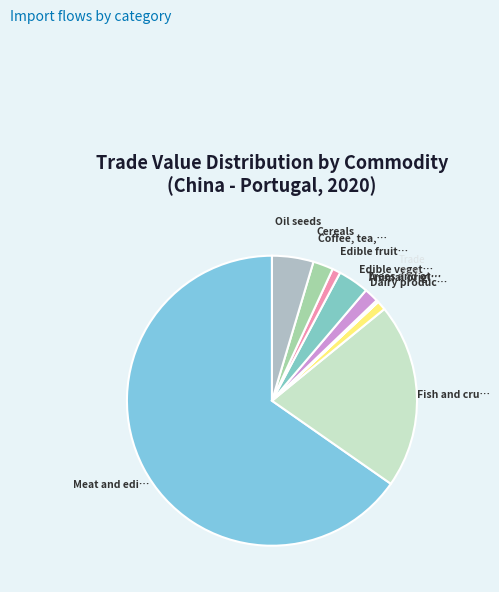

Count the number of slices in the pie.

10